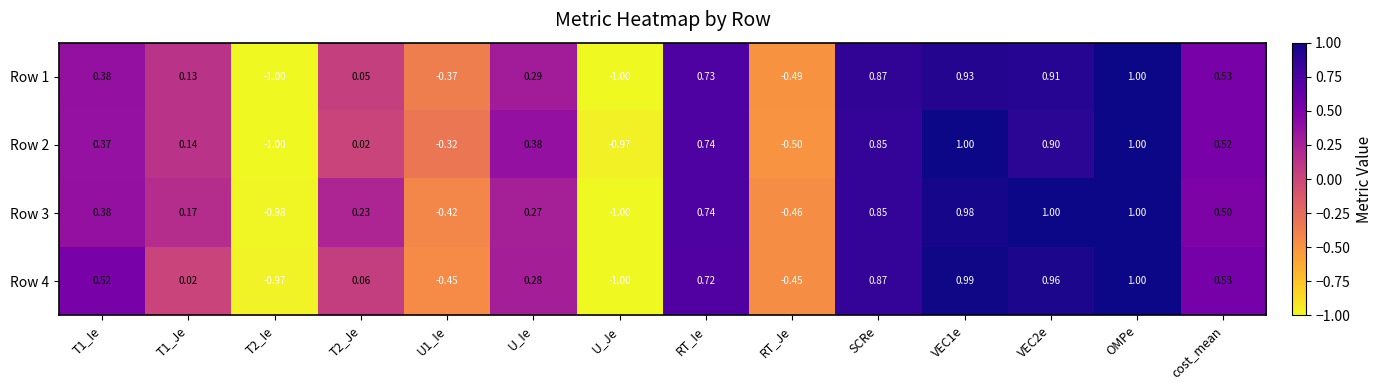

At which label does Row 1 reach its peak?

OMPe